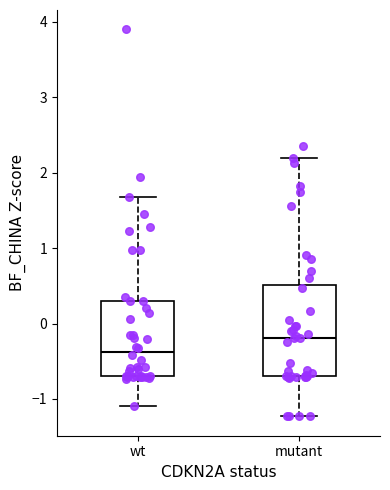

Where is the upper edge of the box for mutant on the y-axis? The values are not printed on the chart, so give them approximately, as read against the axis.

0.5